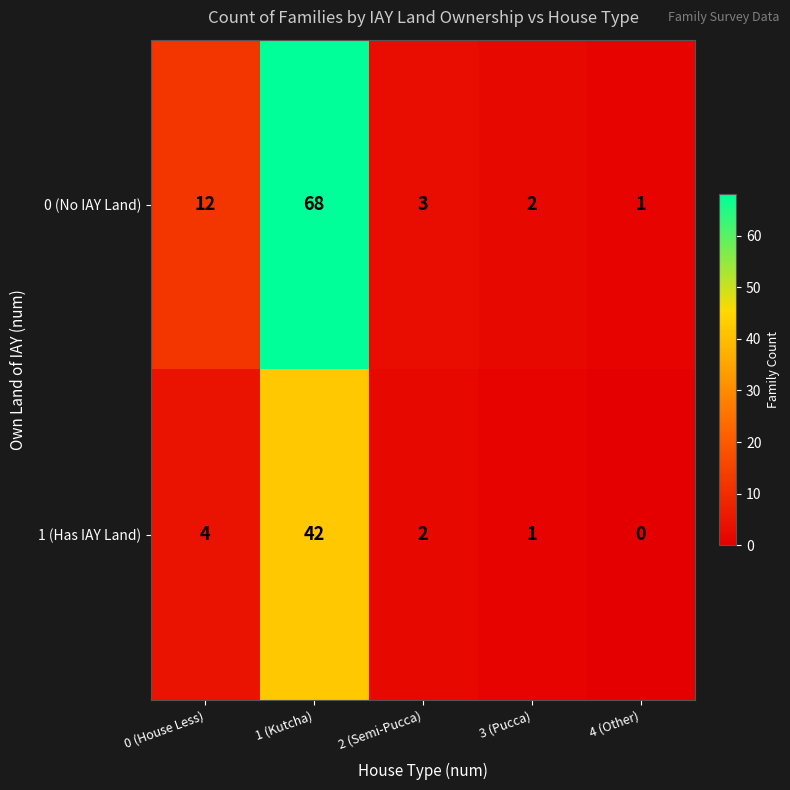

The 0 (No IAY Land) series shows 1 at 4 (Other). True or false?

True